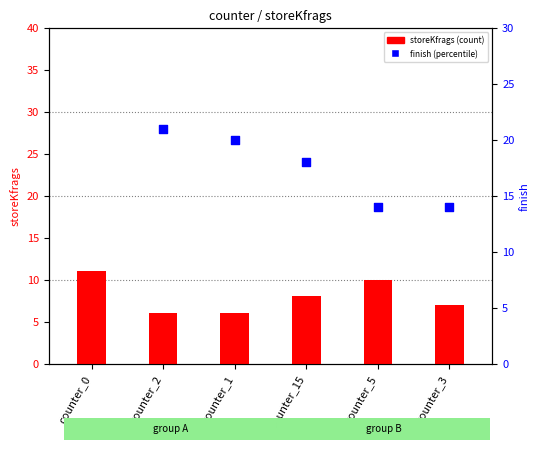

At which category is the sum across all series the highest?

counter_0